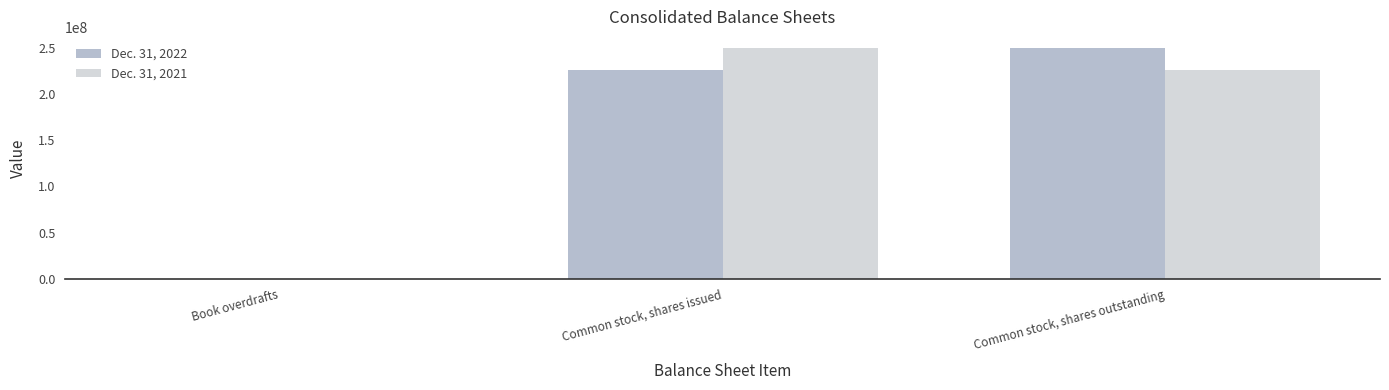

The Dec. 31, 2021 series shows 312892540 at Common stock, shares outstanding. True or false?

False